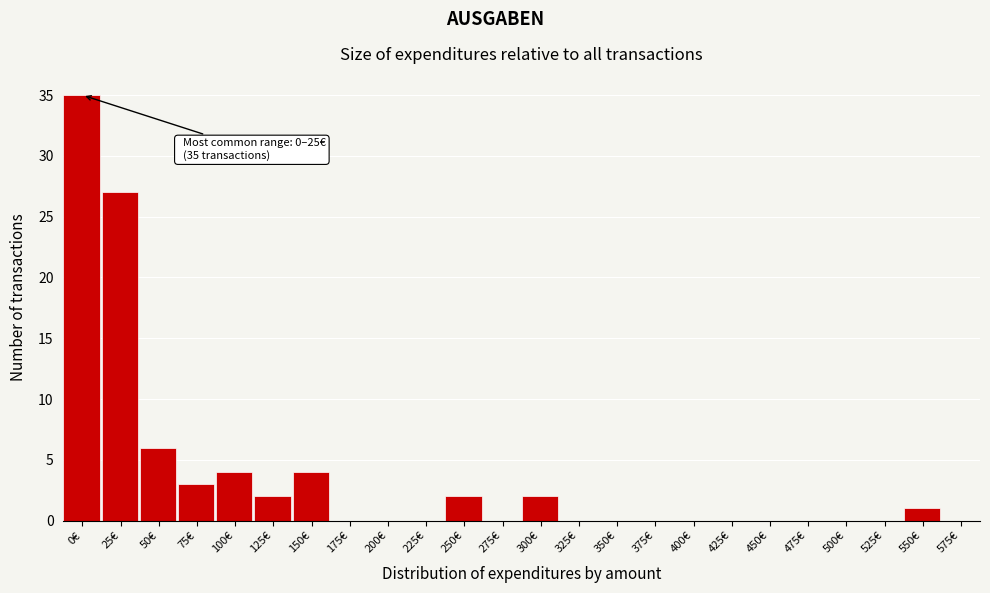

Reading left to right, extract all data points from this chart.

0€=35	25€=27	50€=6	75€=3	100€=4	125€=2	150€=4	175€=0	200€=0	225€=0	250€=2	275€=0	300€=2	325€=0	350€=0	375€=0	400€=0	425€=0	450€=0	475€=0	500€=0	525€=0	550€=1	575€=0